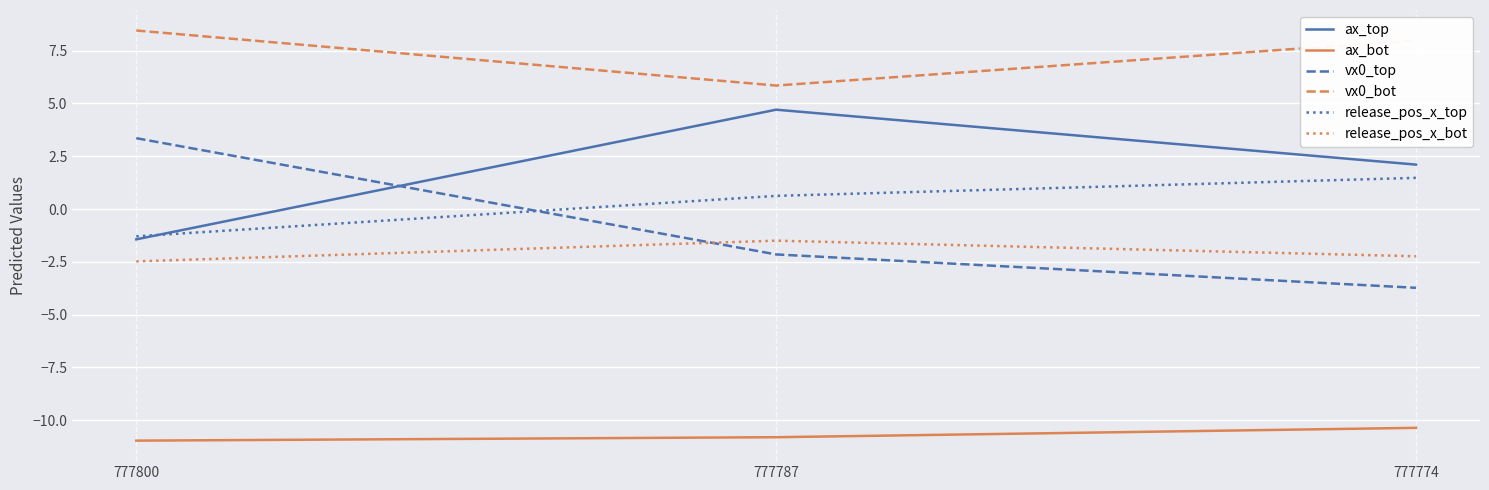

Does the chart have visible grid lines?

Yes